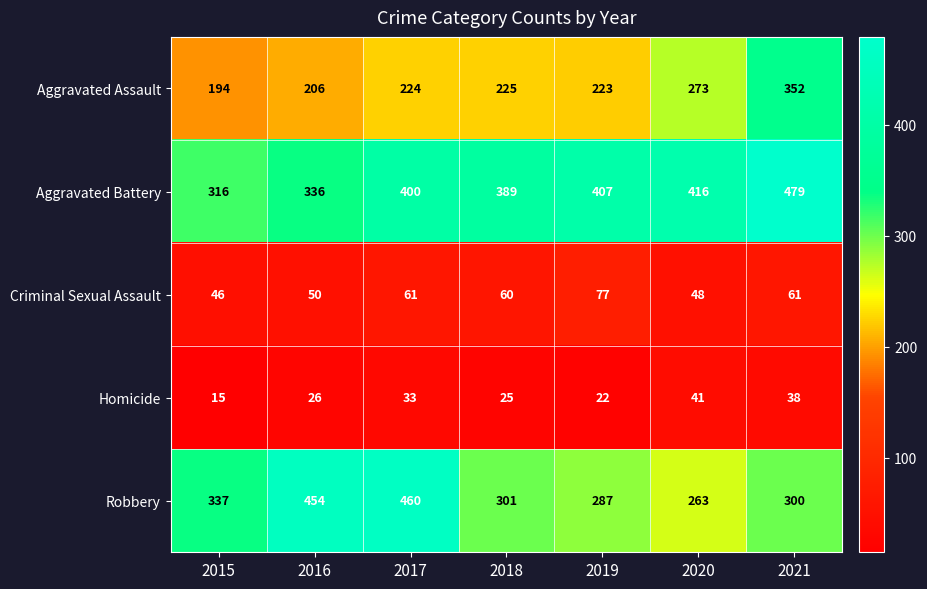

What value does the Robbery series have at 2021?

300